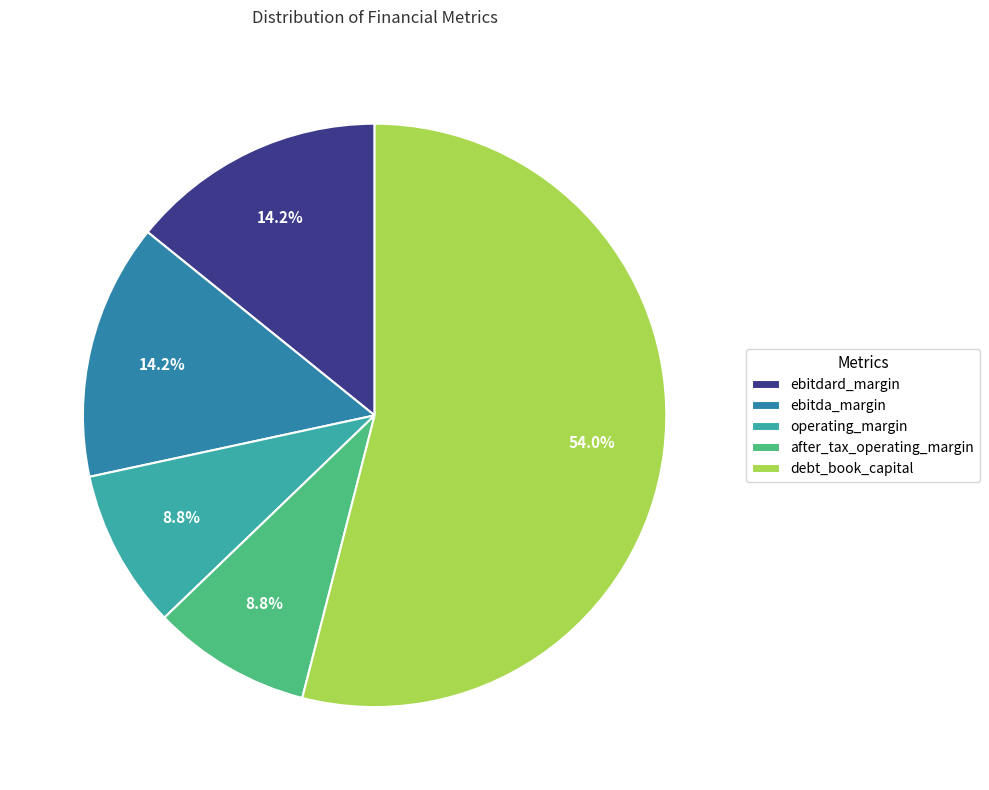

Which has a higher value, debt_book_capital or after_tax_operating_margin?

debt_book_capital